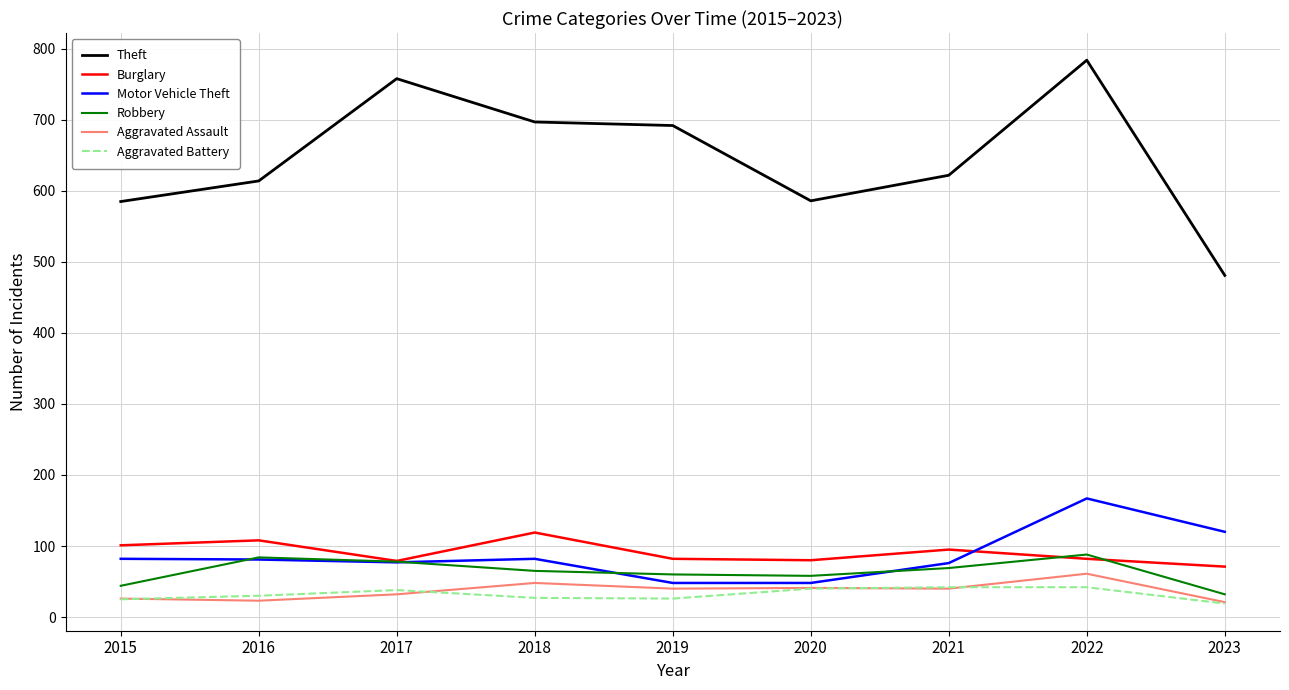

True or false: Robbery and Aggravated Assault cross at least once.

False